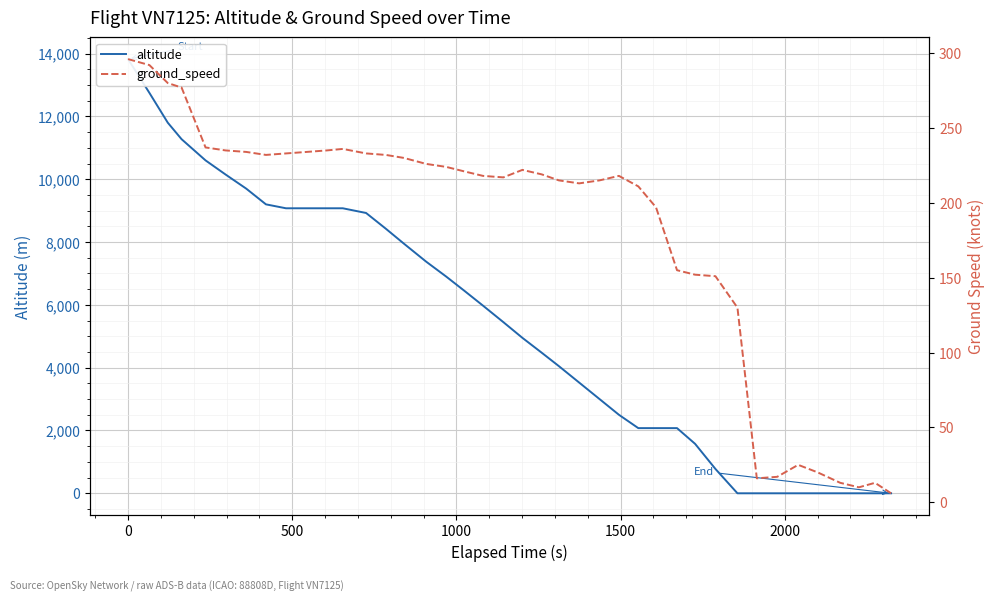

What is the sum of all altitude values?

214125